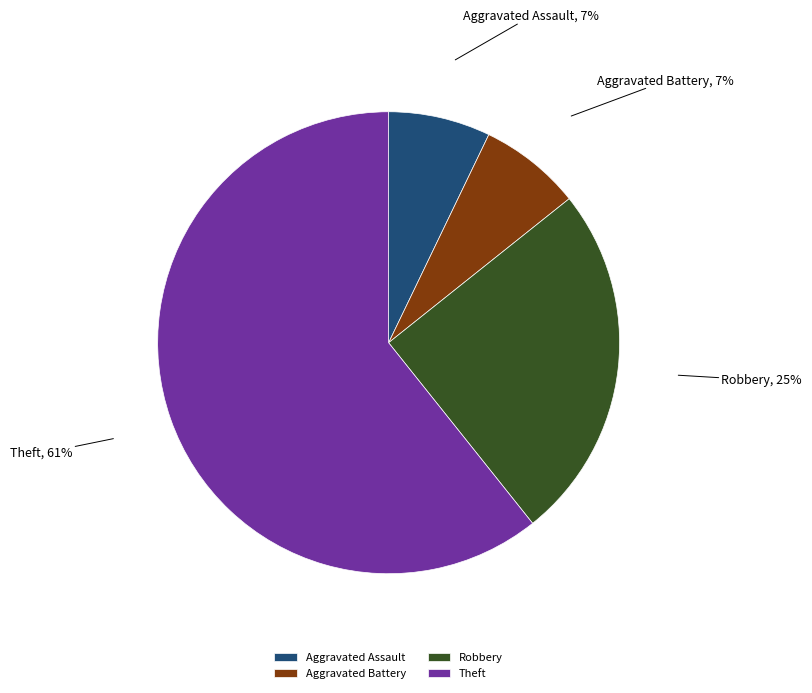

Between Aggravated Assault and Theft, which is larger?

Theft